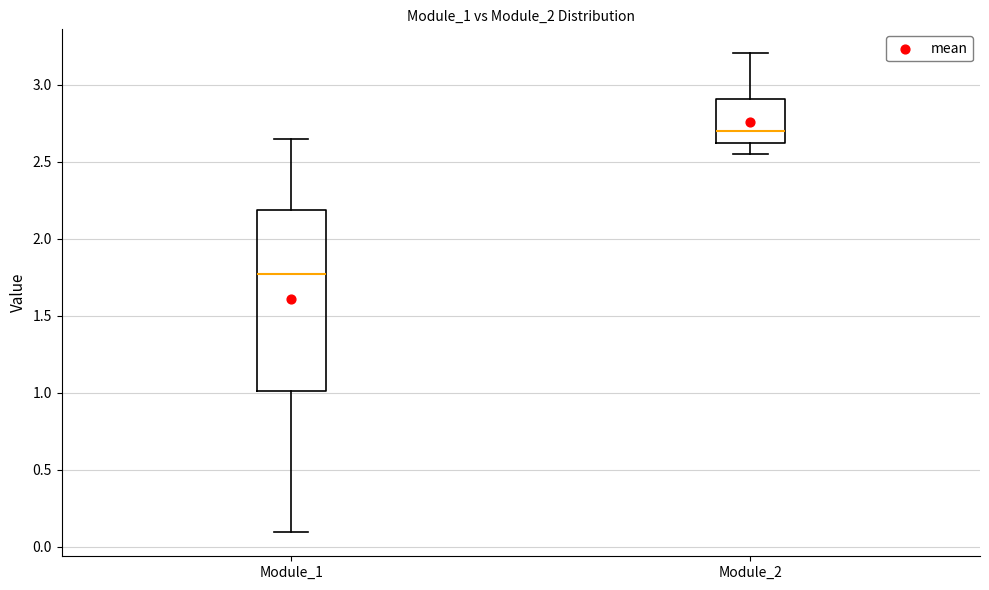

Comparing the boxes themselves (not the whiskers), which one is the tallest?

Module_1